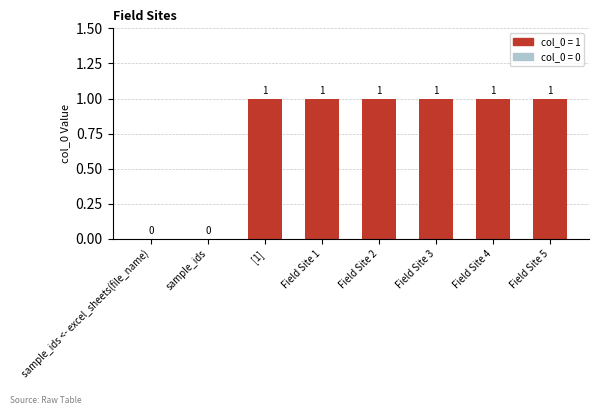

Reading left to right, what are all the values shown in this chart?

sample_ids <- excel_sheets(file_name)=0	sample_ids=0	[1]=1	Field Site 1=1	Field Site 2=1	Field Site 3=1	Field Site 4=1	Field Site 5=1